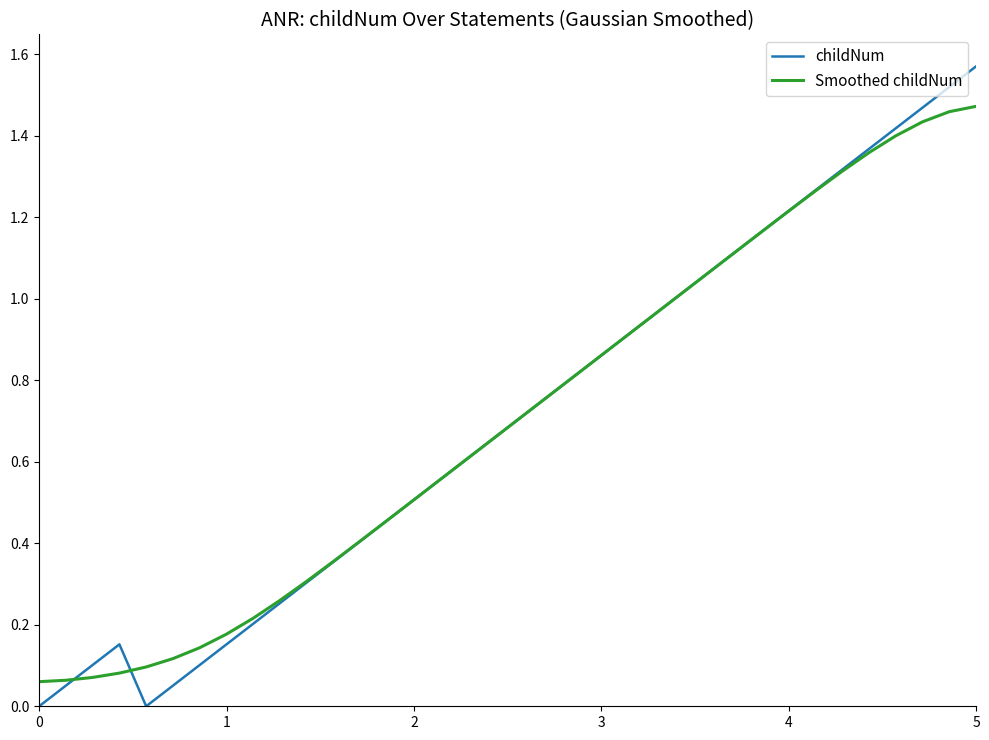

Rank the series by their maximum value, from highest to lowest.

childNum, Smoothed childNum